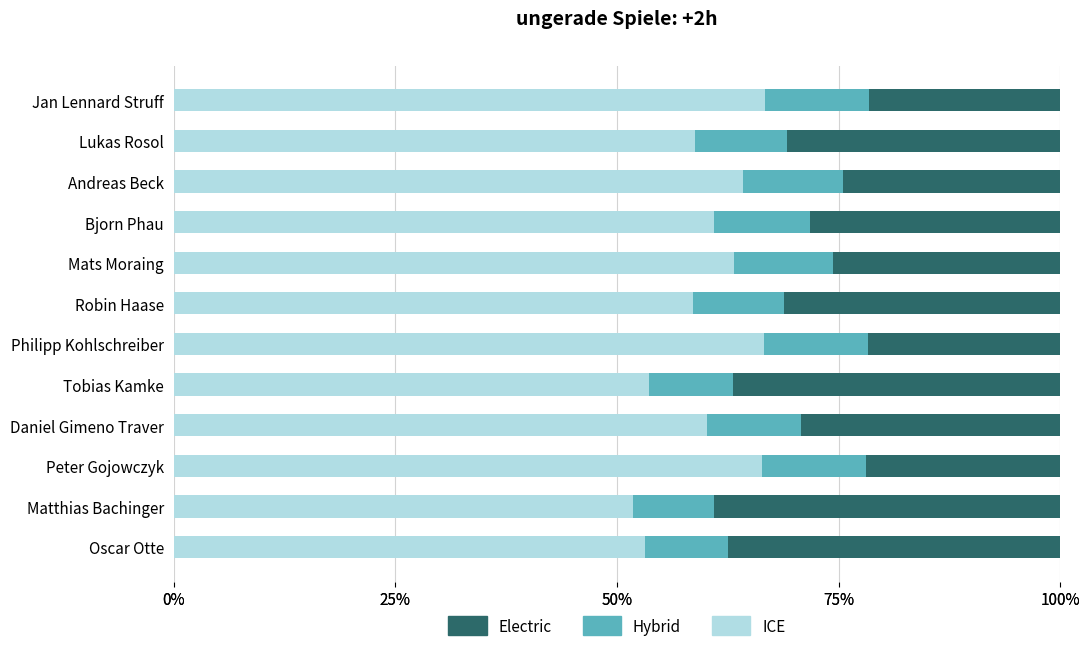

What is the difference between the highest and lowest values at Bjorn Phau?

0.5